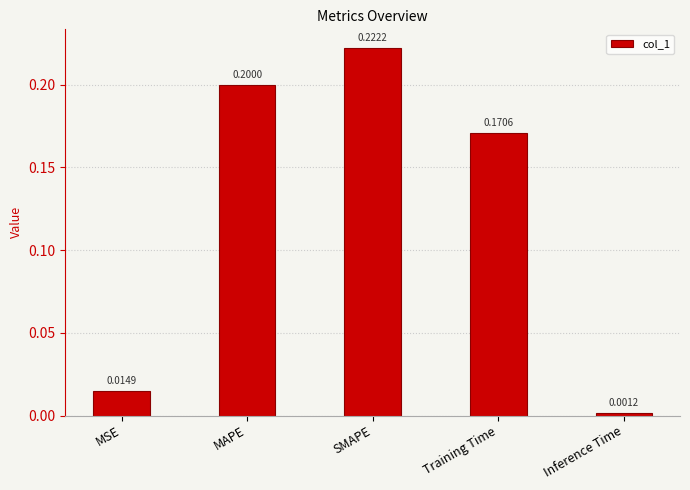

Rank the categories by value from highest to lowest.

SMAPE, MAPE, Training Time, MSE, Inference Time